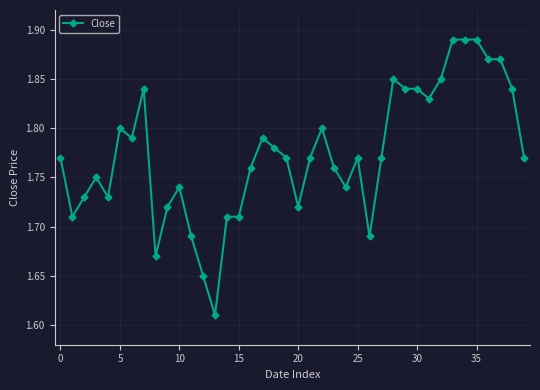

What is the difference between the maximum and minimum values?

0.3